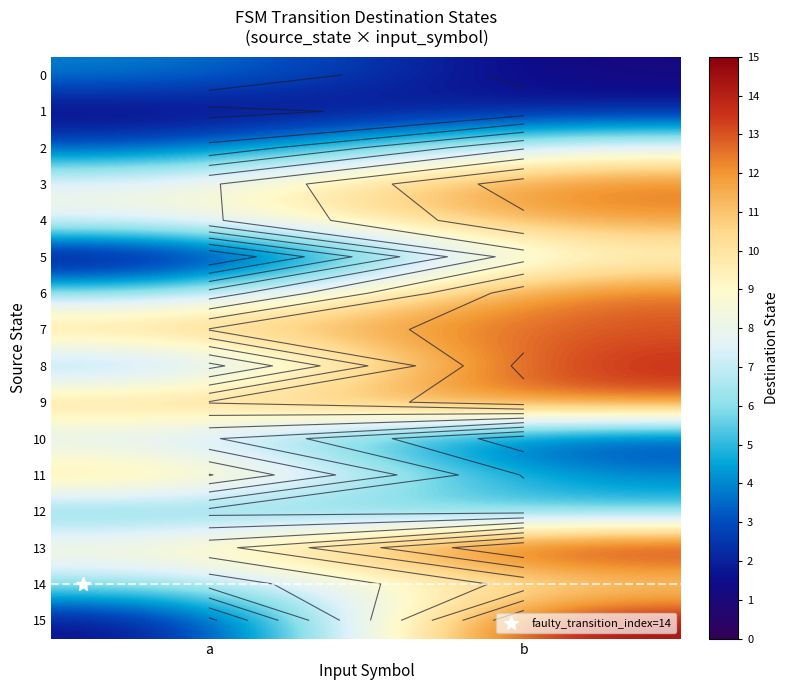

At which category does the chart reach its peak across all series?

b